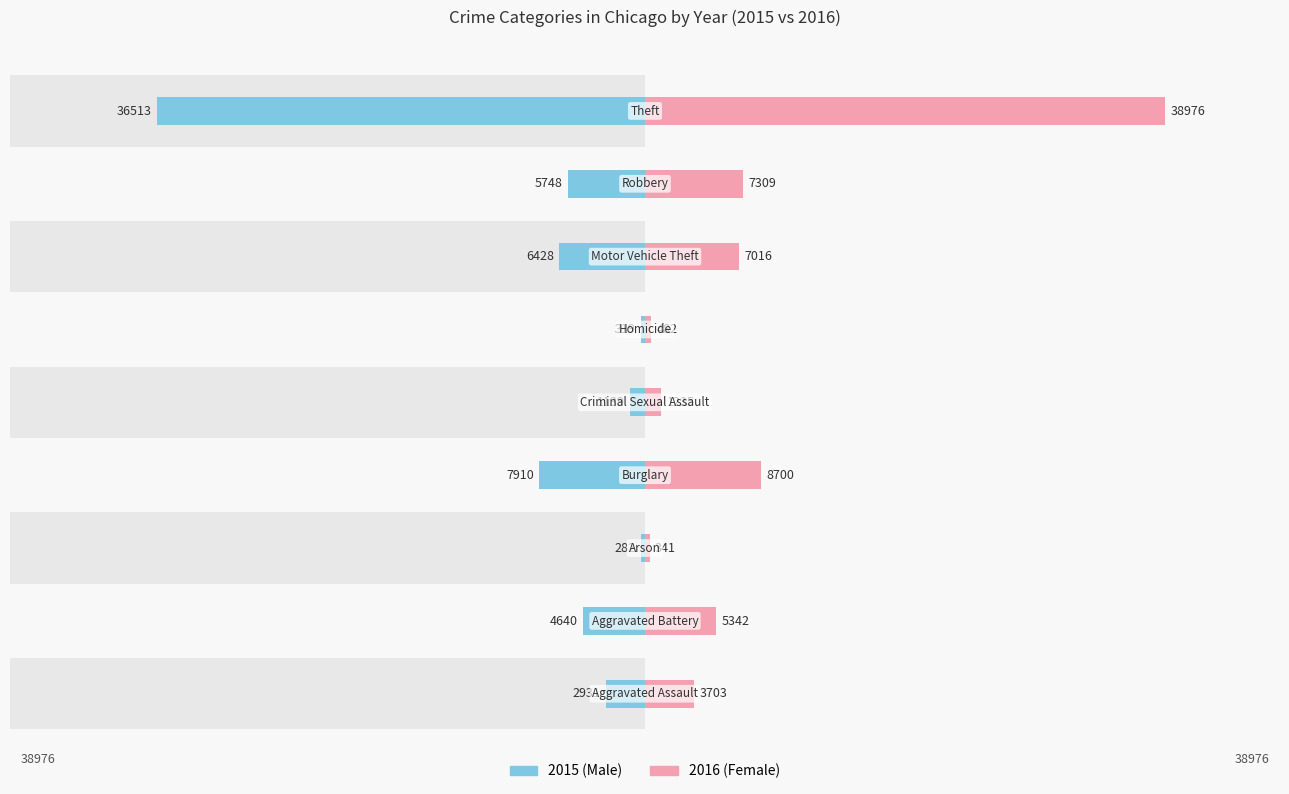

The Male series shows -1972 at 6. True or false?

False